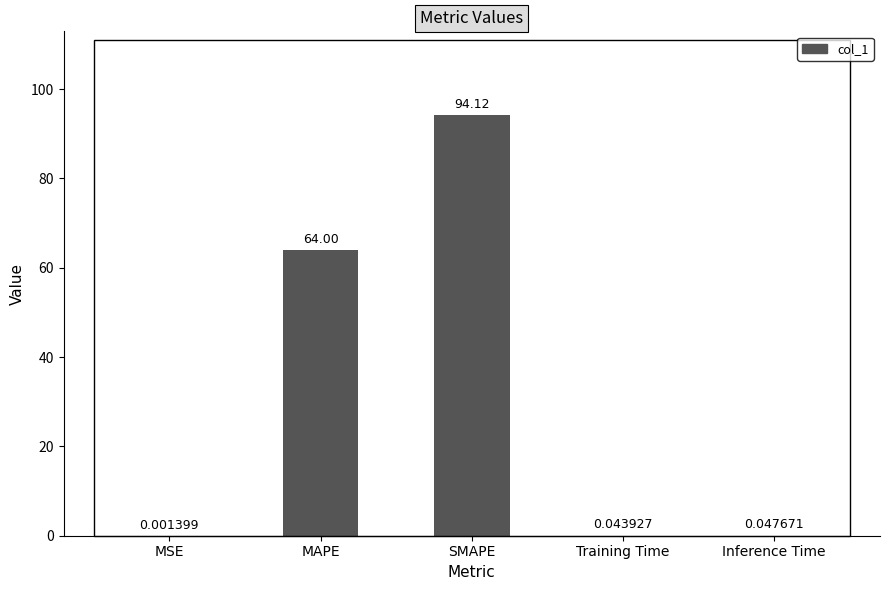

Which label corresponds to the largest value in the chart?

SMAPE